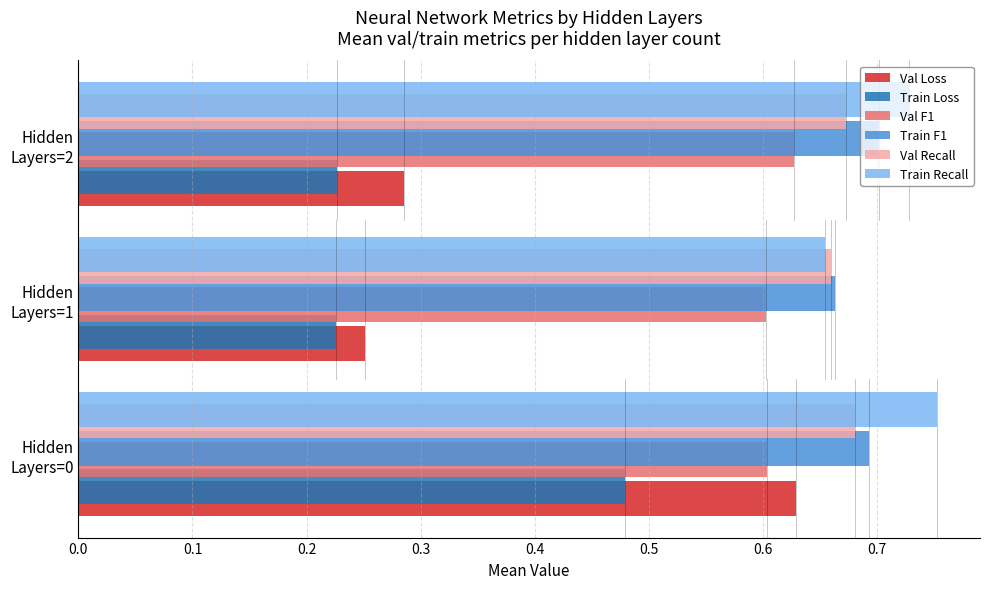

List the series in order of their peak value, highest first.

recall_m, f1_m, val_recall_m, val_f1_m, val_loss, loss